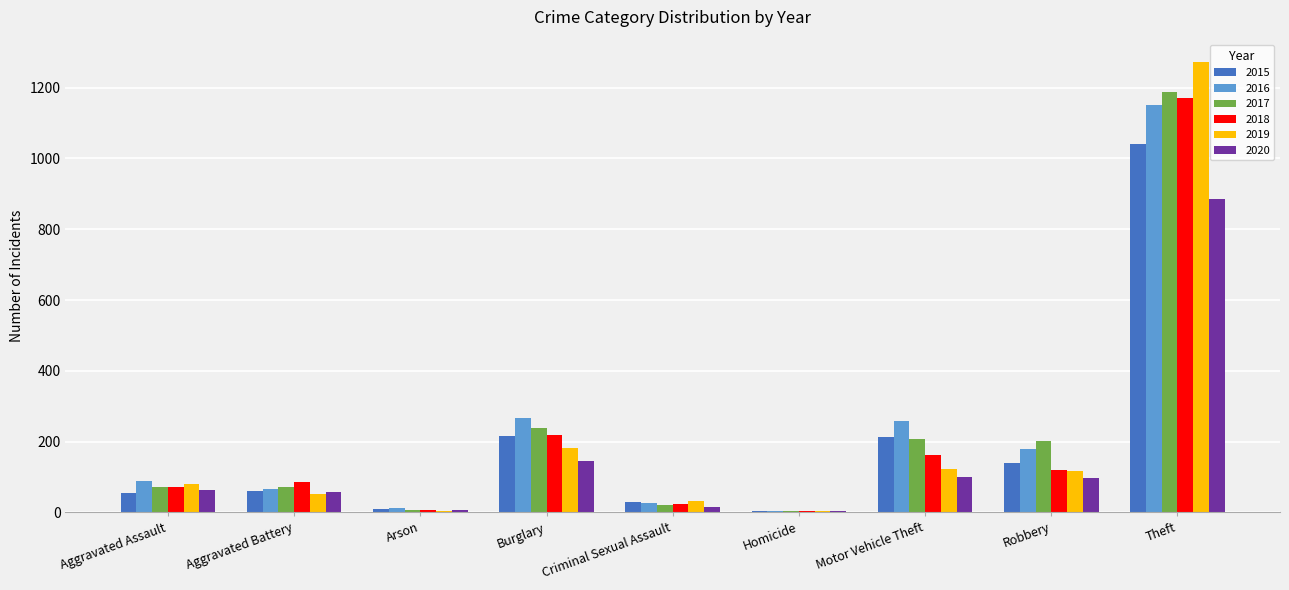

Which series changed the most between Aggravated Assault and Theft?

2019